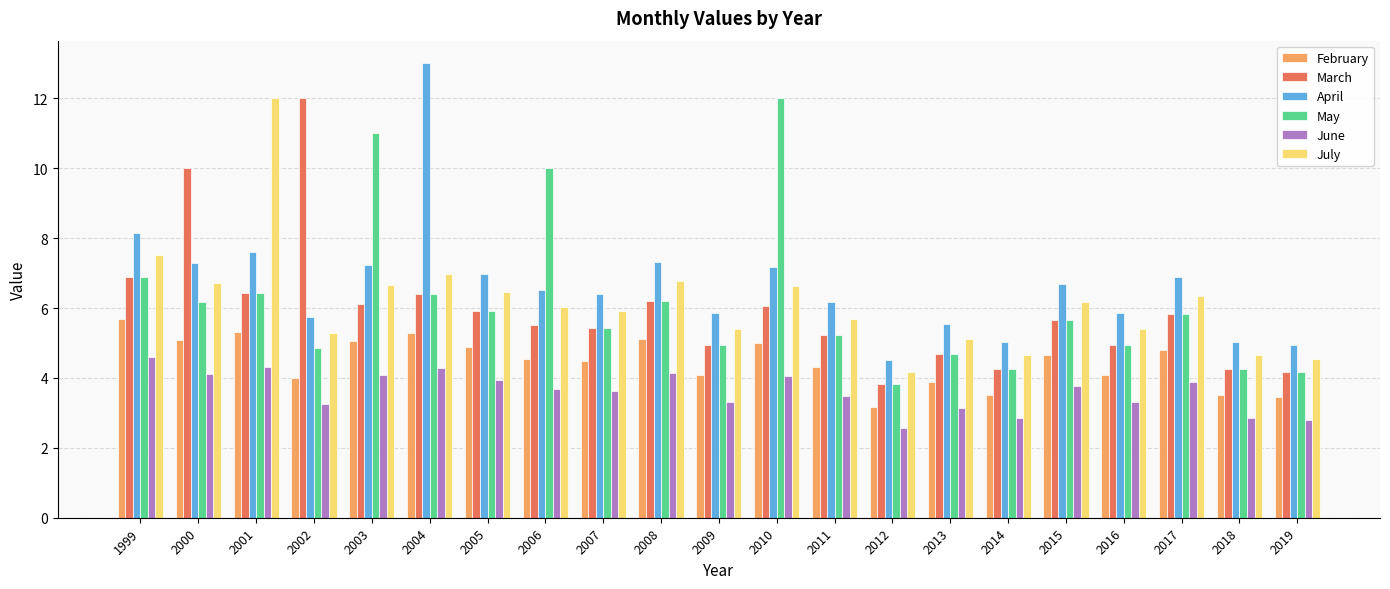

True or false: April has a value of 6.4 at 2012.

False